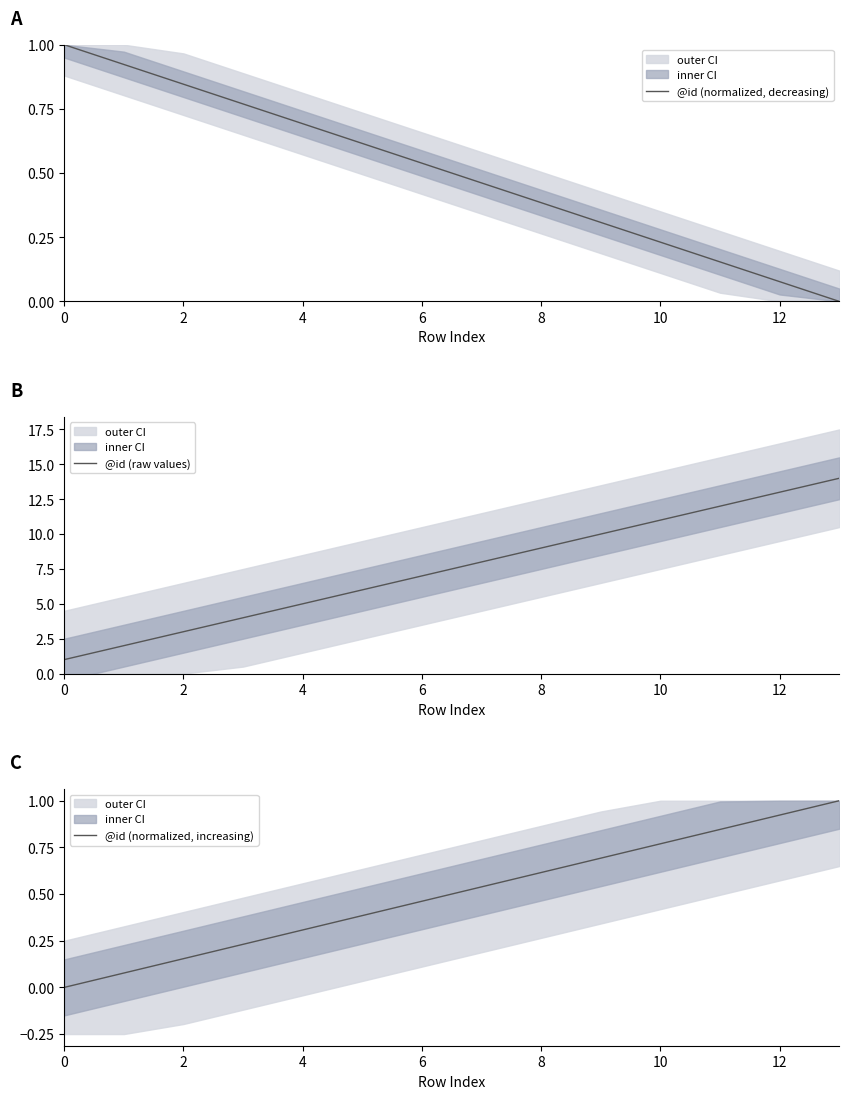

How many lines are shown in the chart?

3